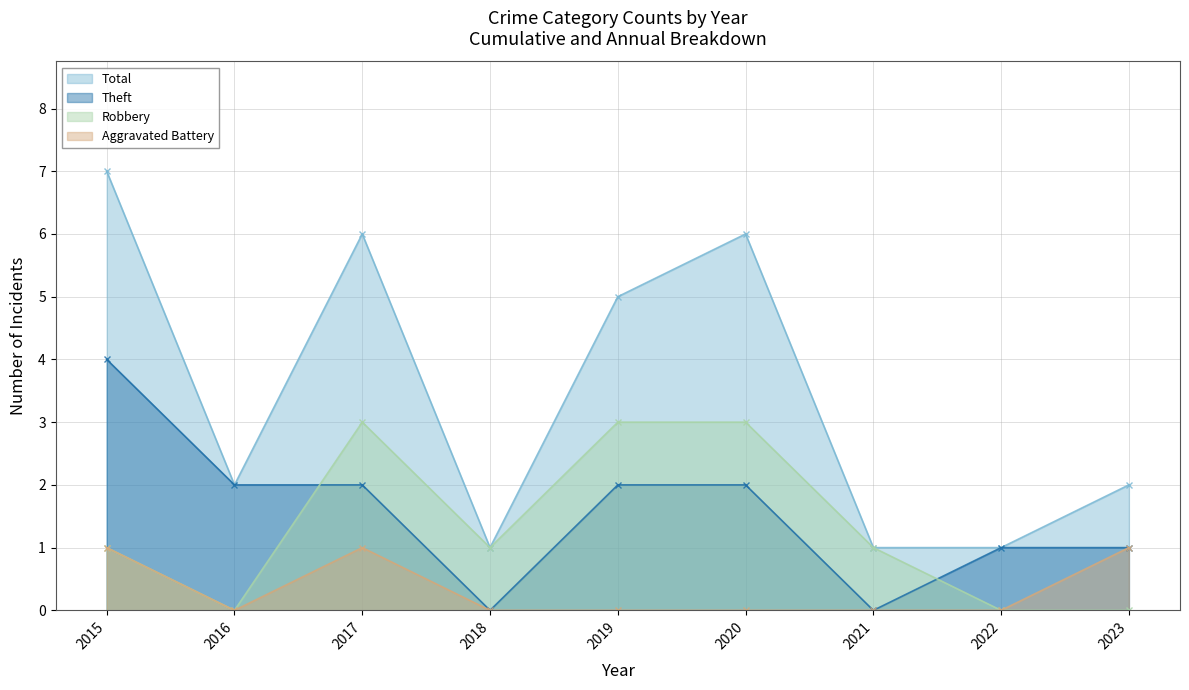

Which series has the widest spread of values?

Total